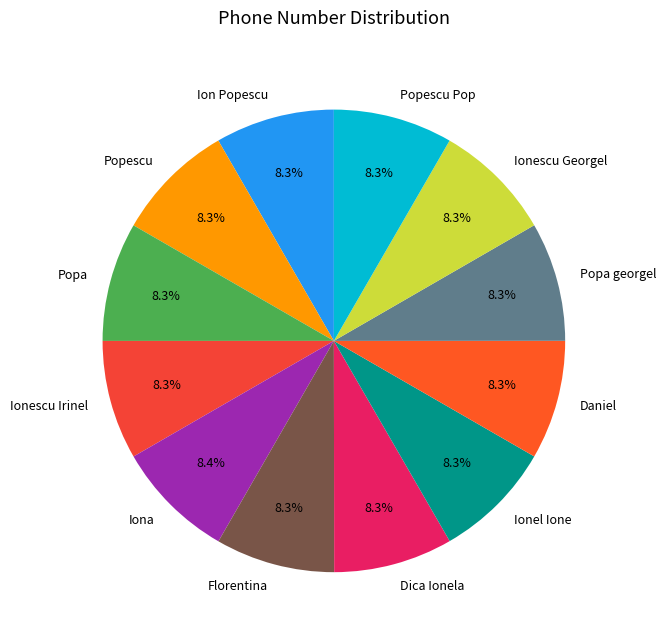

Is it true that Ionescu Georgel is 19% of the pie?

False